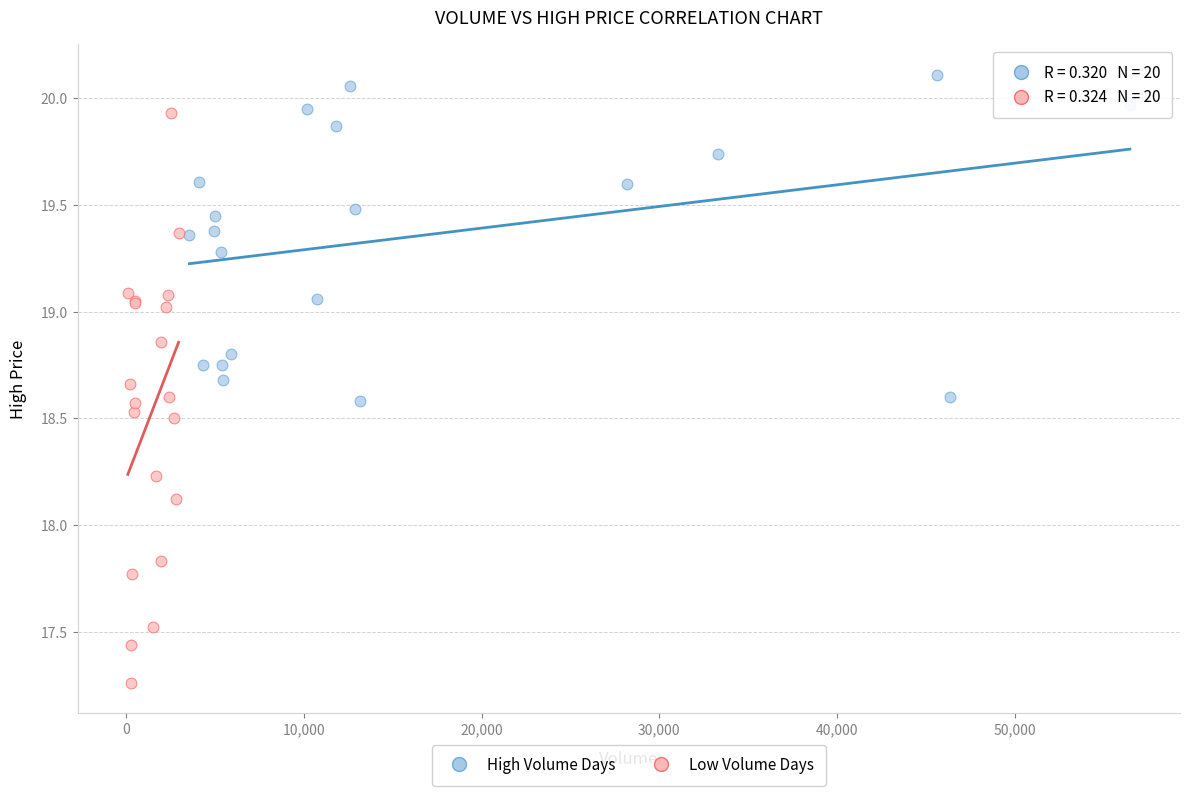

Which series reaches the minimum Y coordinate?

Low Volume Days